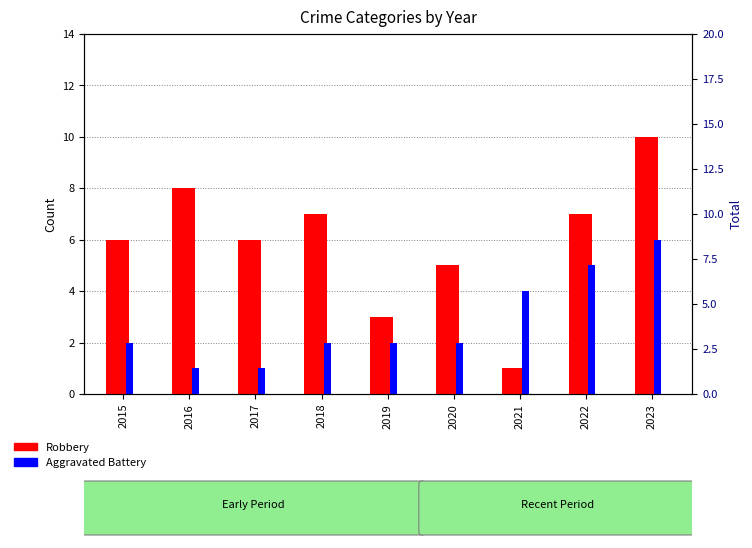

Reading right to left, transcribe all the data shown in this chart.

Robbery: 10	7	1	5	3	7	6	8	6
Aggravated Battery: 6	5	4	2	2	2	1	1	2